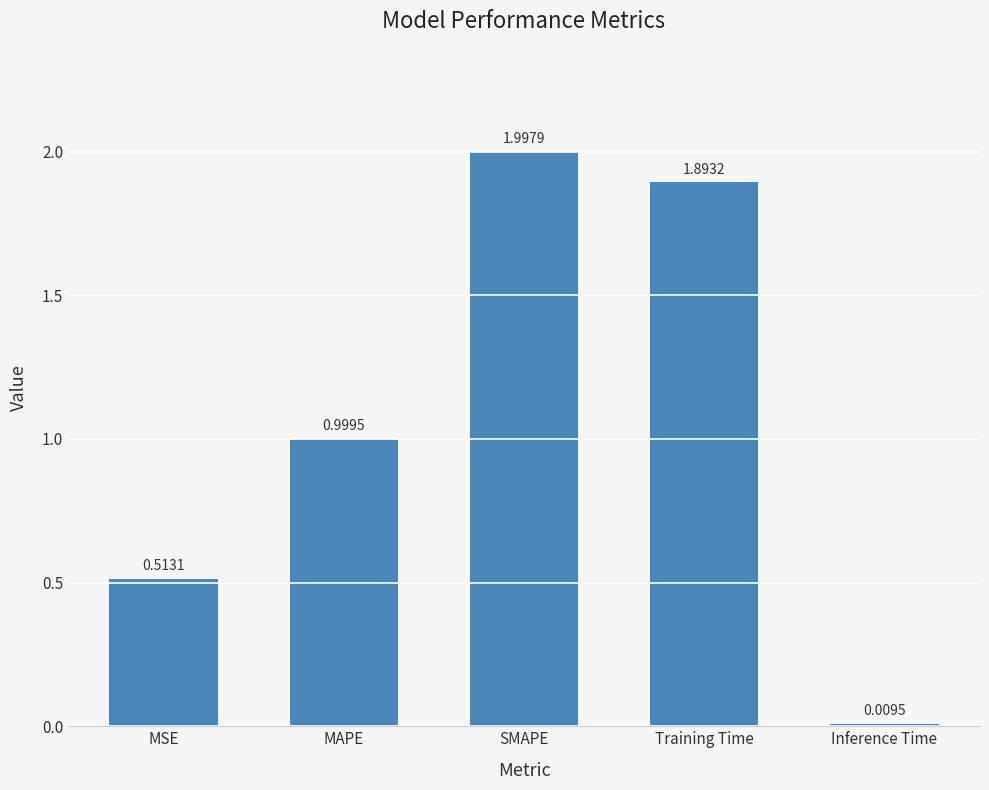

What is the label of the 4th bar from the right?

MAPE